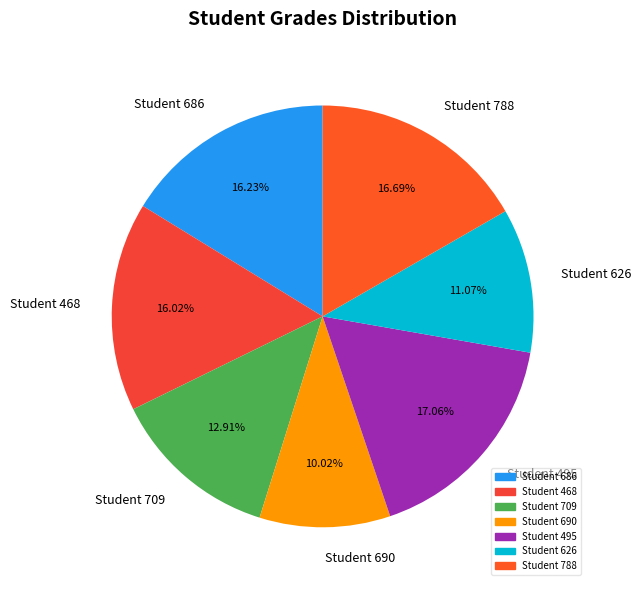

Is there a majority slice in this chart?

No